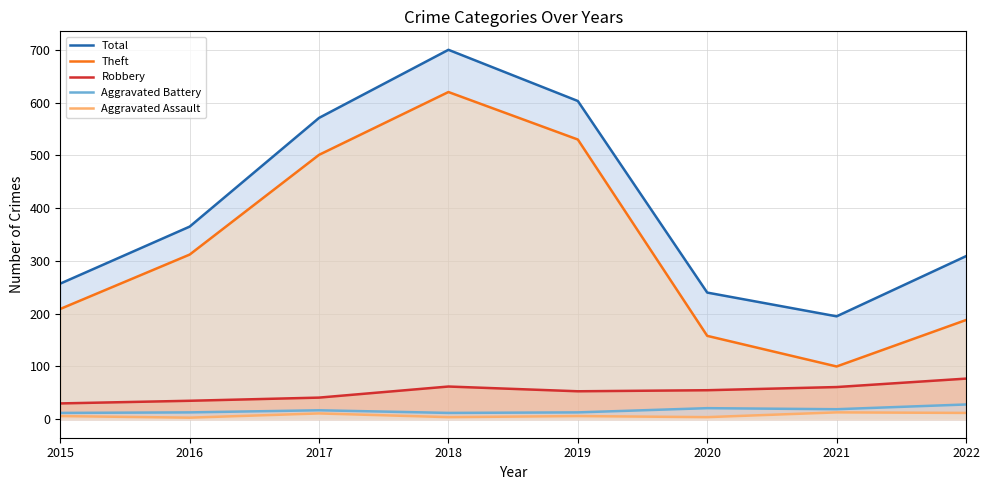

At how many categories does at least one series exceed 333?

4